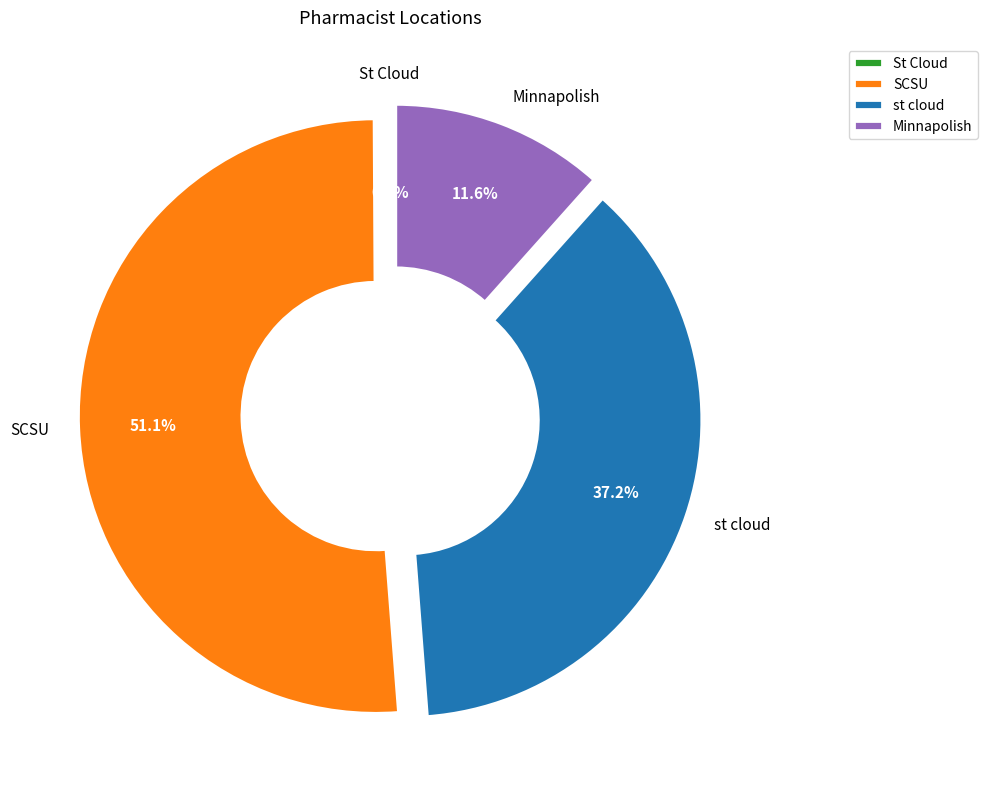

What is the ratio of the value at SCSU to the value at Minnapolish?

4.4